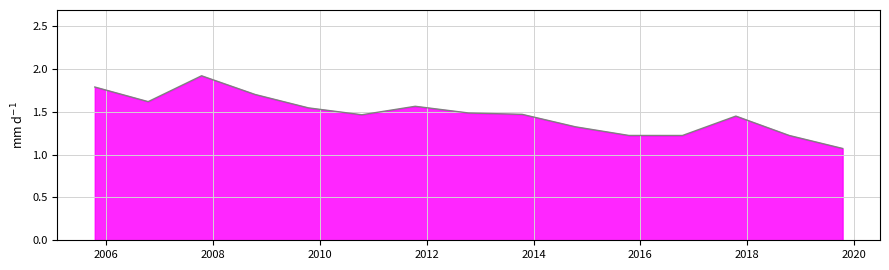

What is the sum of all values?

22.1